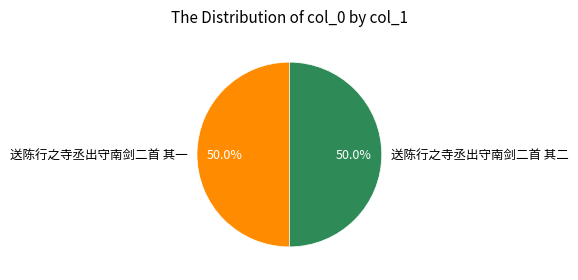

What percentage do 送陈行之寺丞出守南剑二首 其二 and 送陈行之寺丞出守南剑二首 其一 together represent?

100.0%